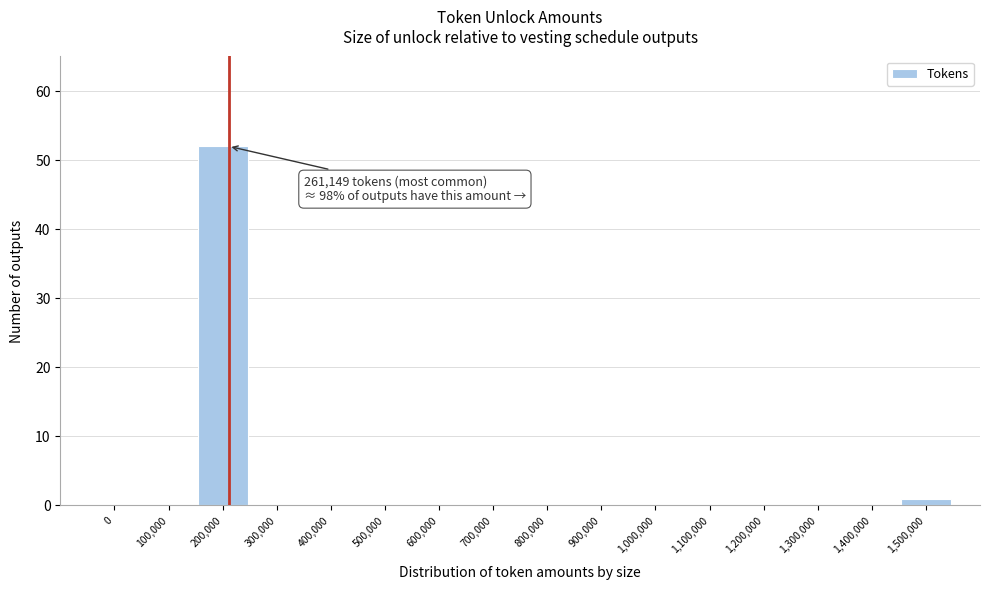

Reading left to right, what are all the values shown in this chart?

0=0	100,000=0	200,000=52	300,000=0	400,000=0	500,000=0	600,000=0	700,000=0	800,000=0	900,000=0	1,000,000=0	1,100,000=0	1,200,000=0	1,300,000=0	1,400,000=0	1,500,000=1